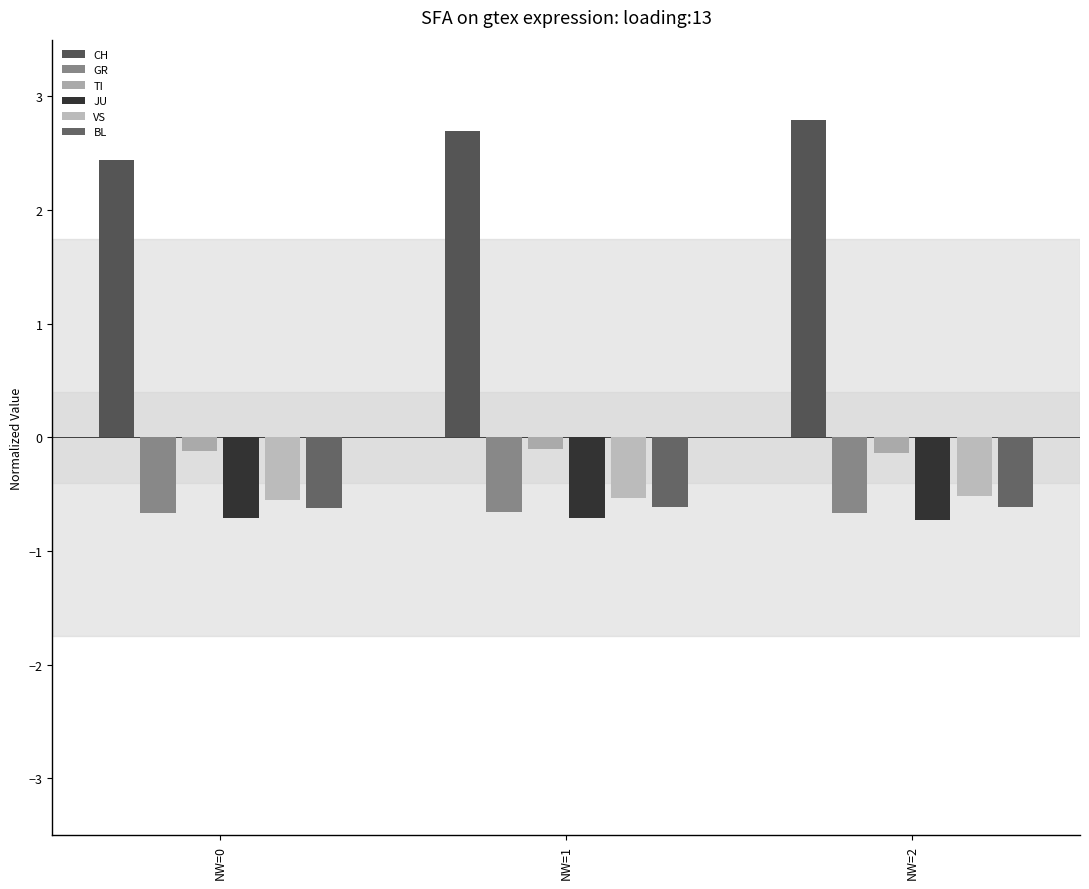

What are all the series names shown in the legend?

CH, GR, TI, JU, VS, BL